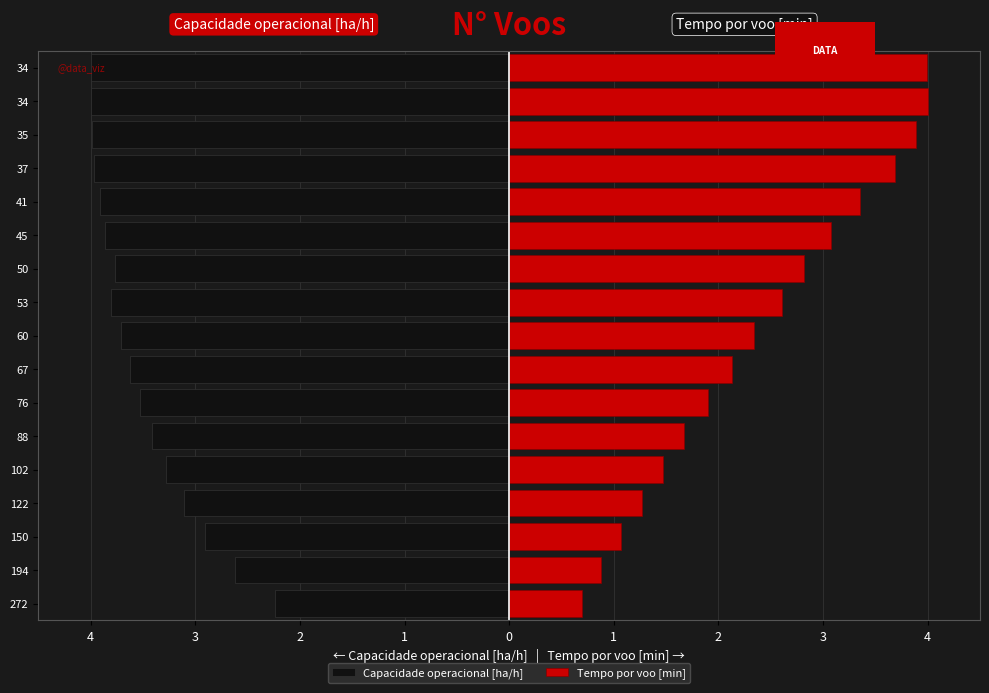

Is it true that Capacidade operacional [ha/h] equals -6.5 at 60?

False